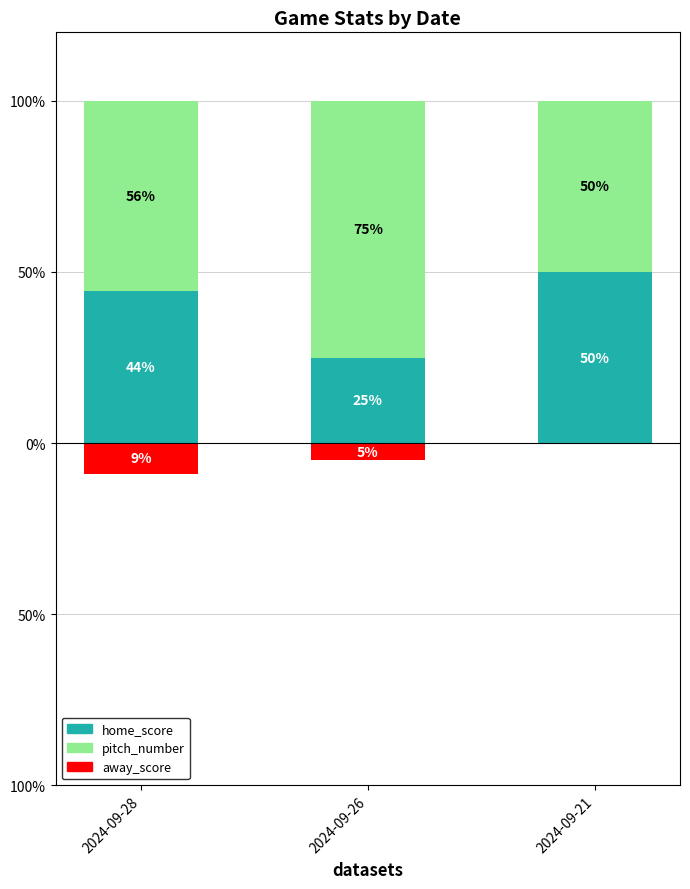

At which label does home_score first exceed 44?

2024-09-28